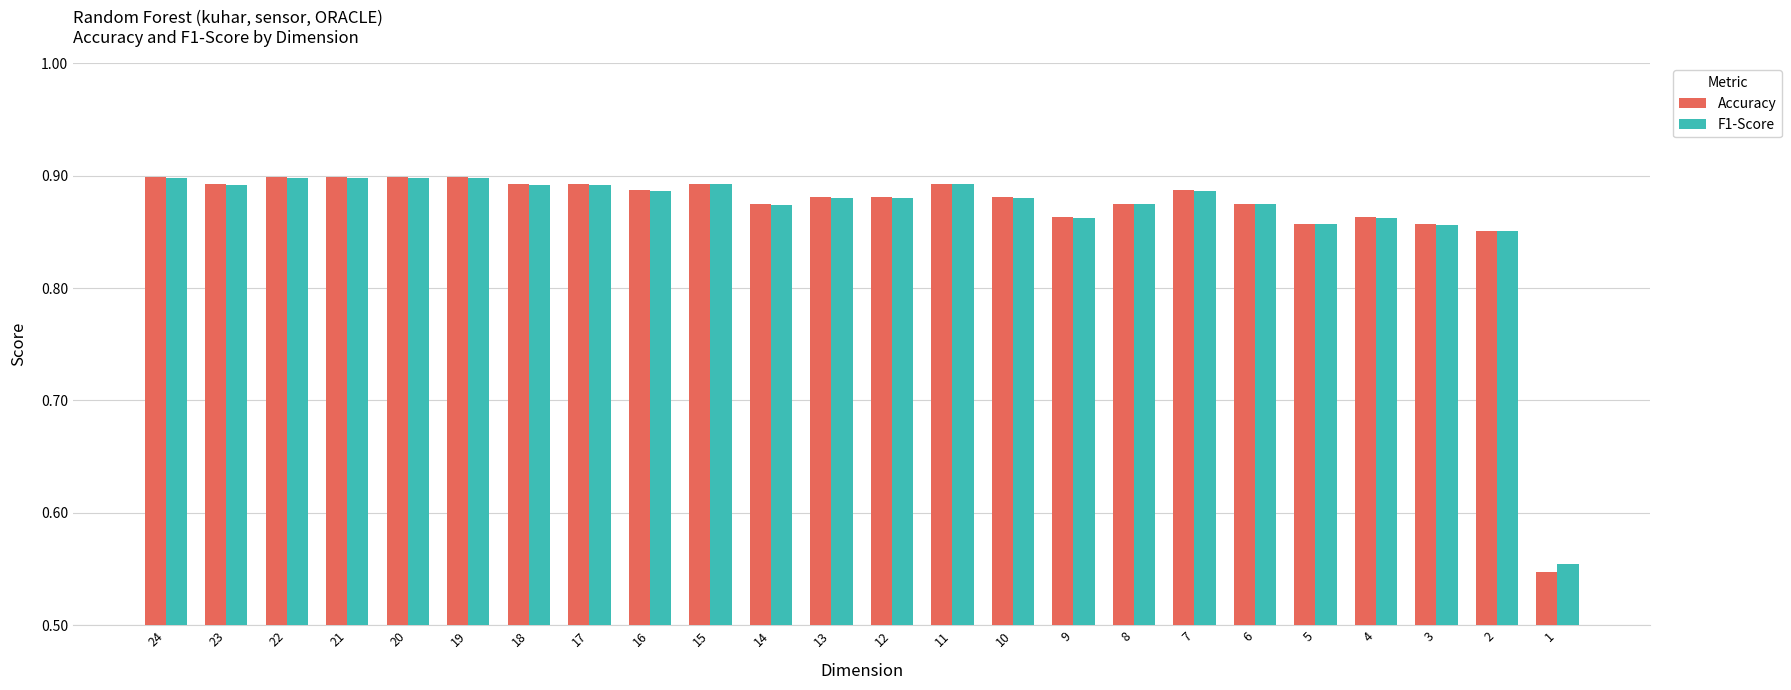

The value of Accuracy at 4 is 0.9. True or false?

True